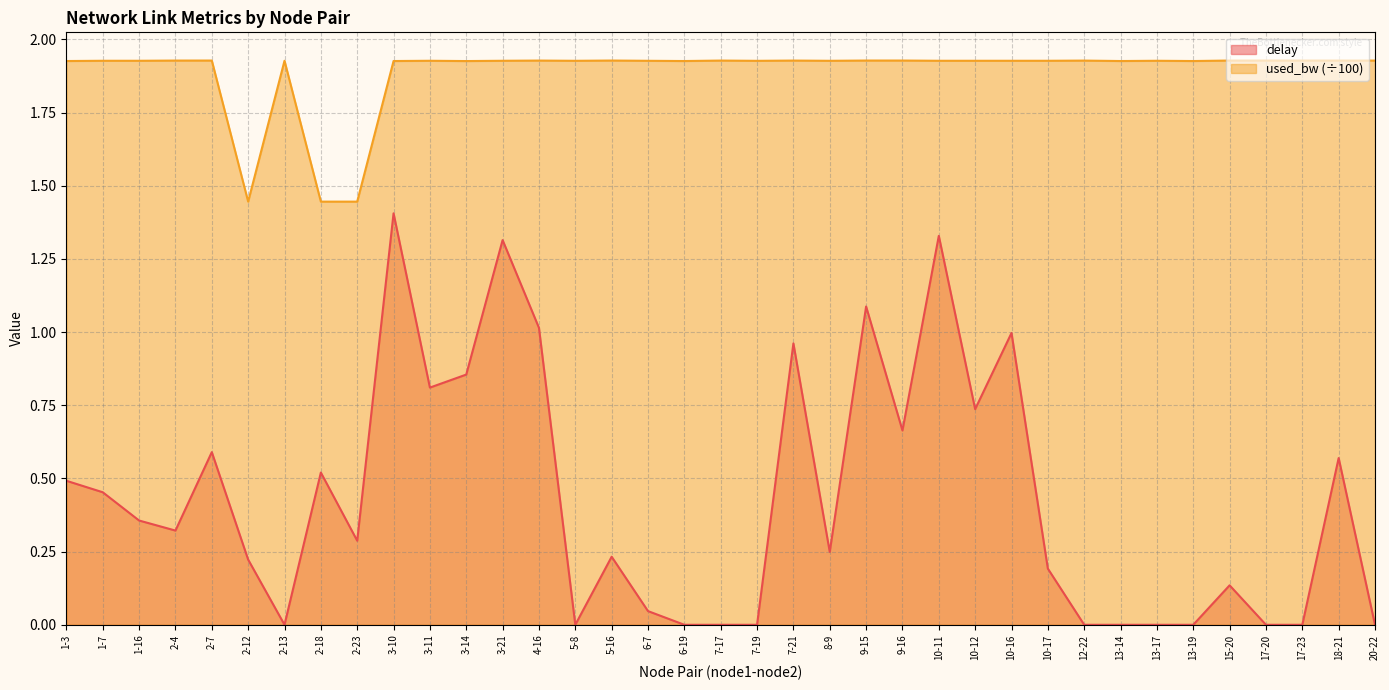

Rank the series by their average value, from highest to lowest.

used_bw (÷100), delay